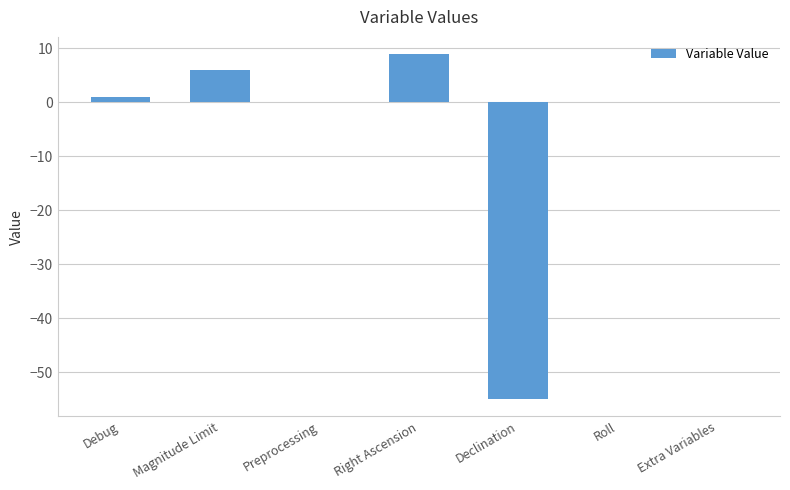

What is the change in value from Right Ascension to Roll?

-8.9